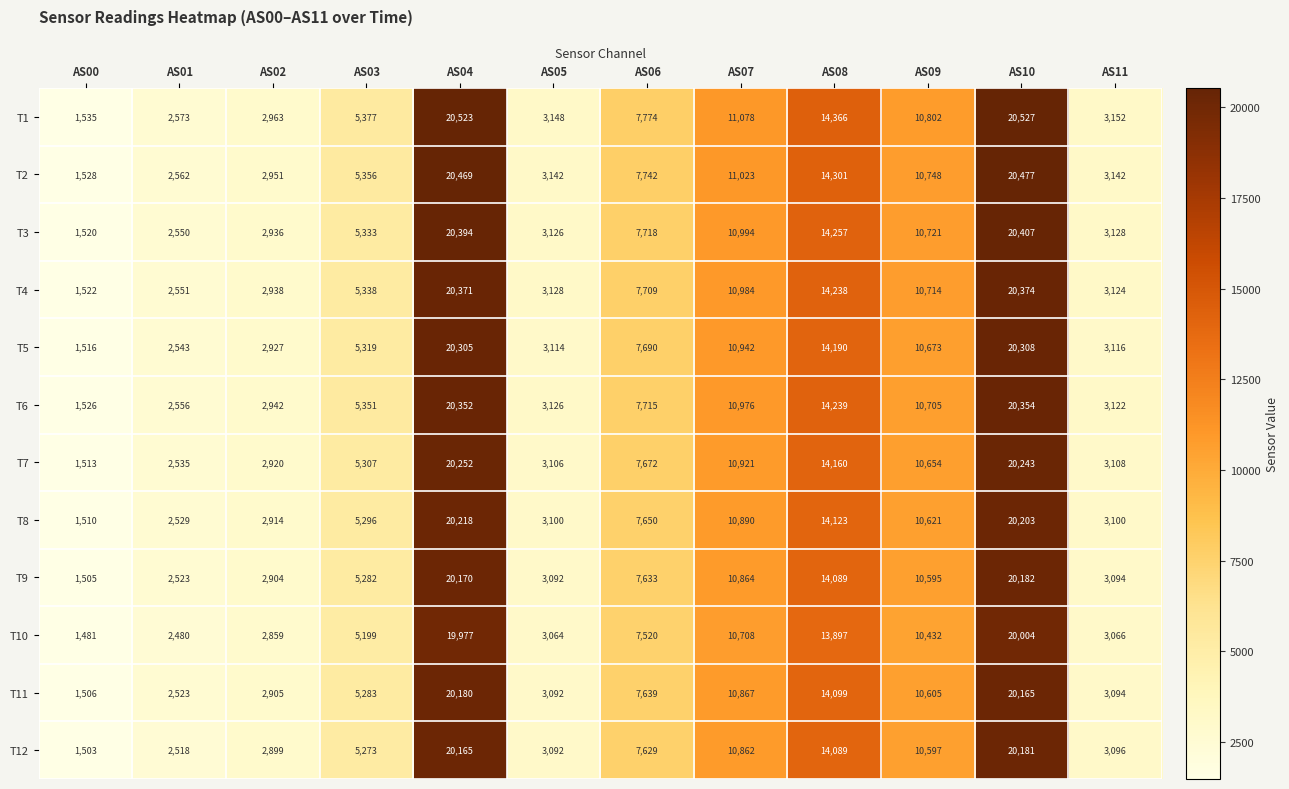

What is the lowest value of the T4 series?

1522